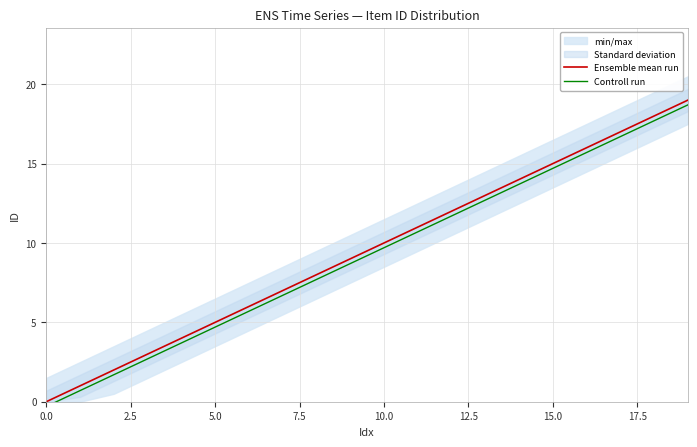

What is the value of the Controll run point at the 2nd from the left?

0.7